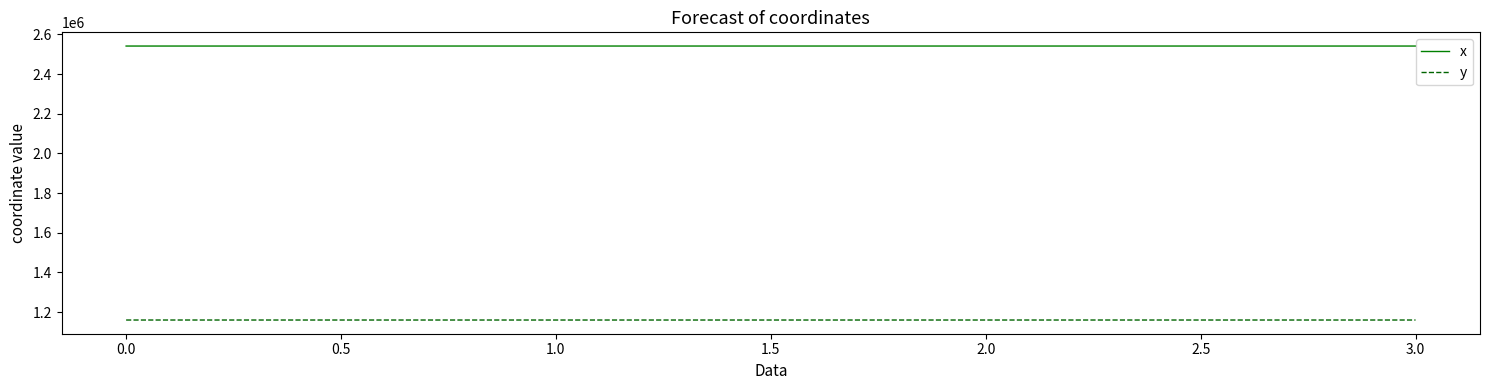

True or false: y and x cross at least once.

False